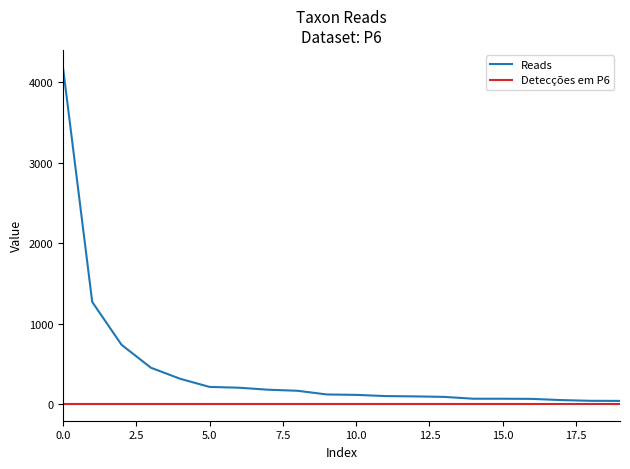

What is the greatest value displayed?

4195